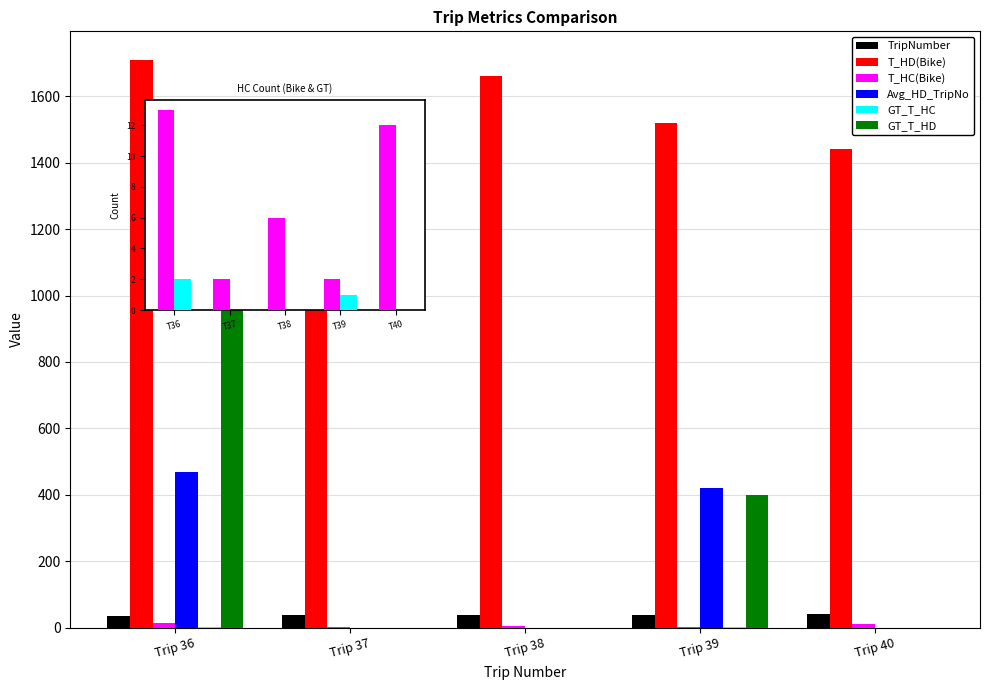

What is the difference between the GT_T_HC values at T37 and T39?

1